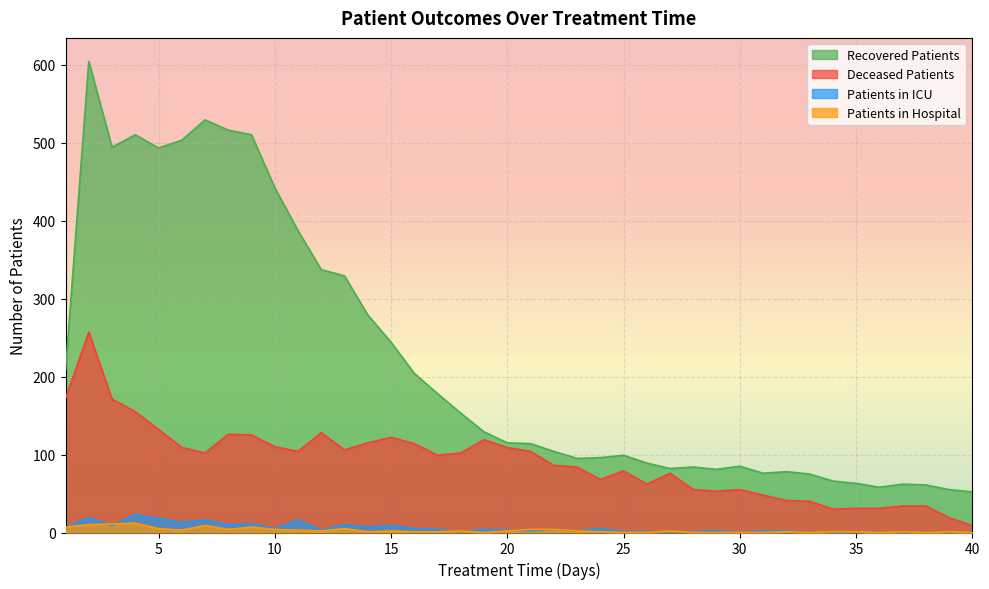

List the series in order of their peak value, highest first.

Recovered Patients, Deceased Patients, Patients in ICU, Patients in Hospital